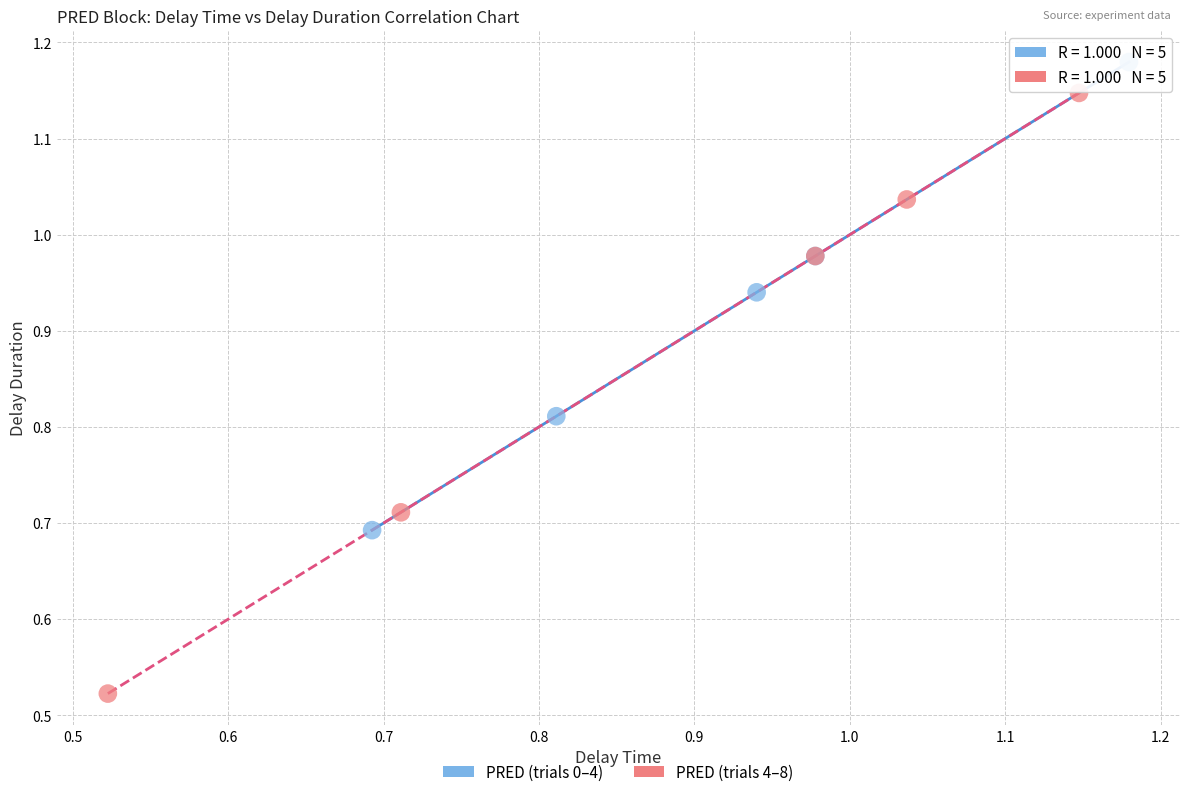

Which series has the largest Y range (max minus min)?

PRED (trials 4–8)